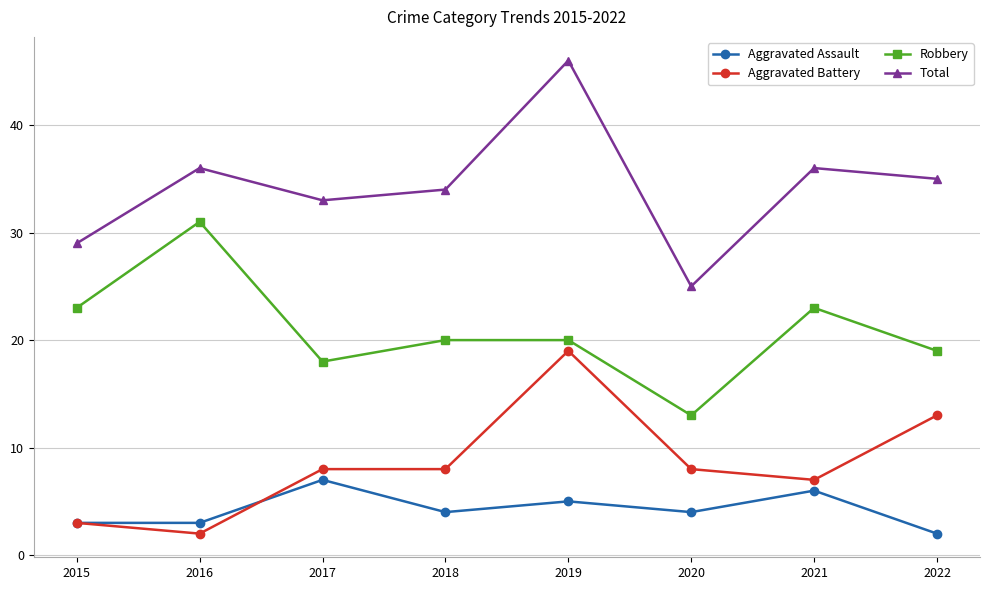

What is the difference between the Total values at 2020 and 2022?

10